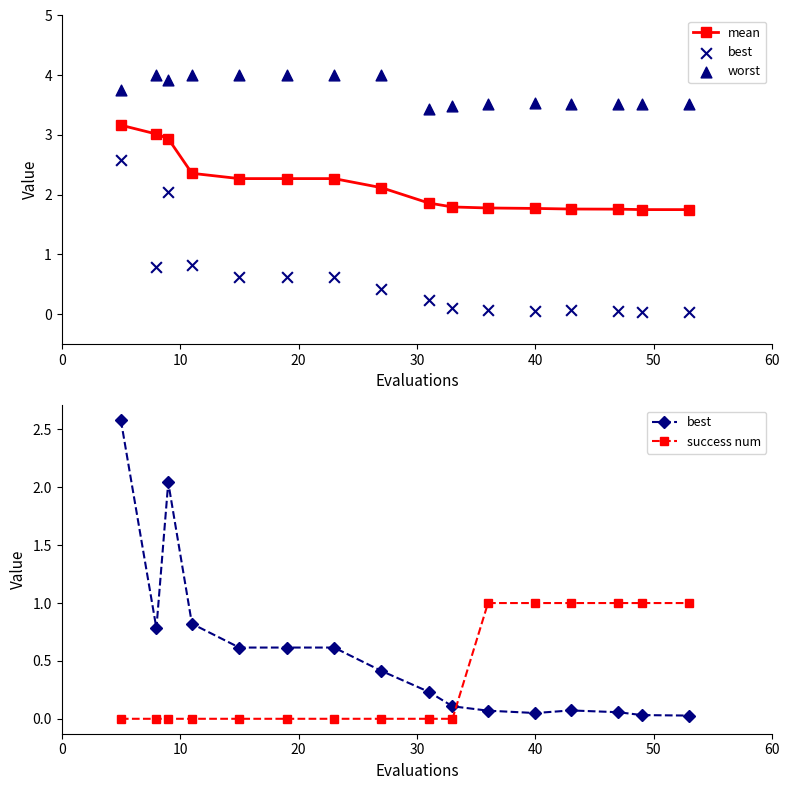

At how many categories does at least one series exceed 3?

16